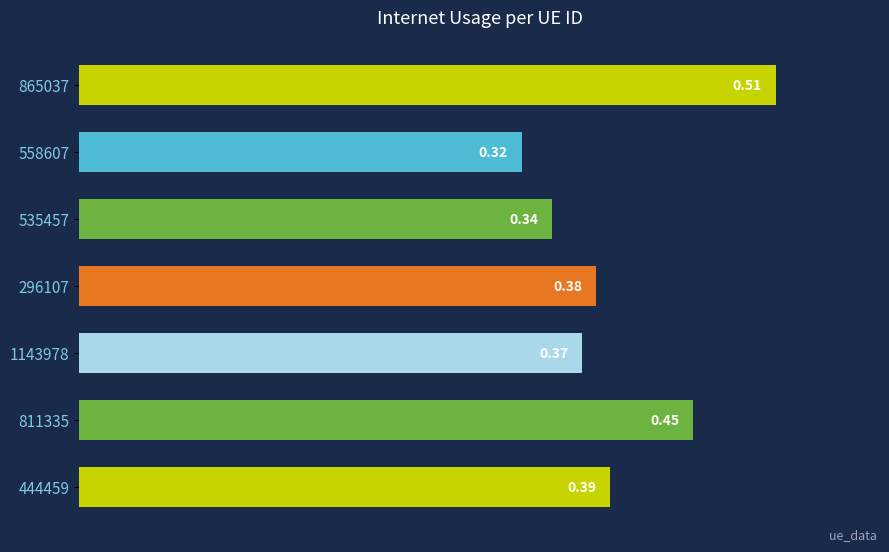

How many bars are there in total?

7